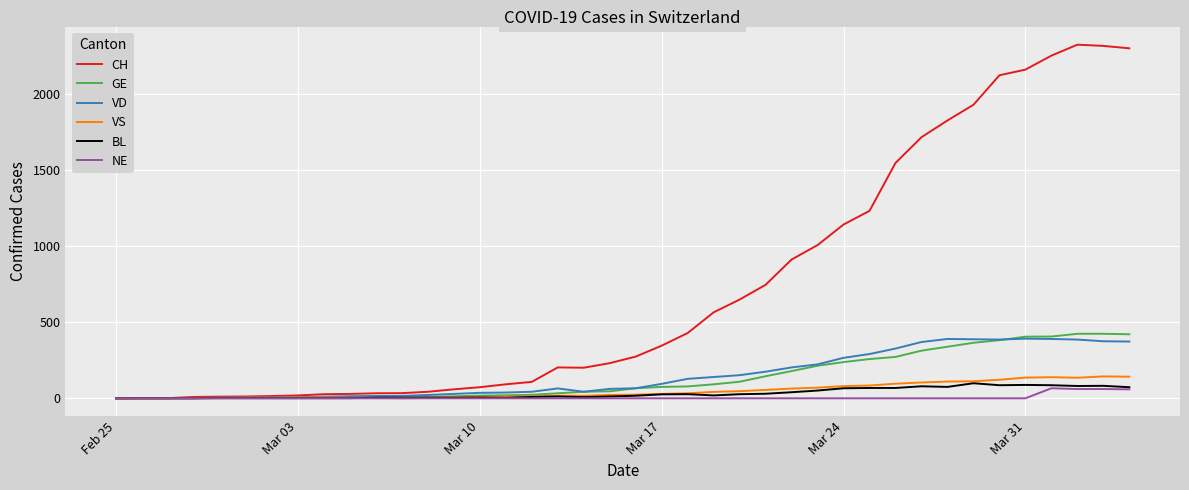

What is the maximum value for BL?

99